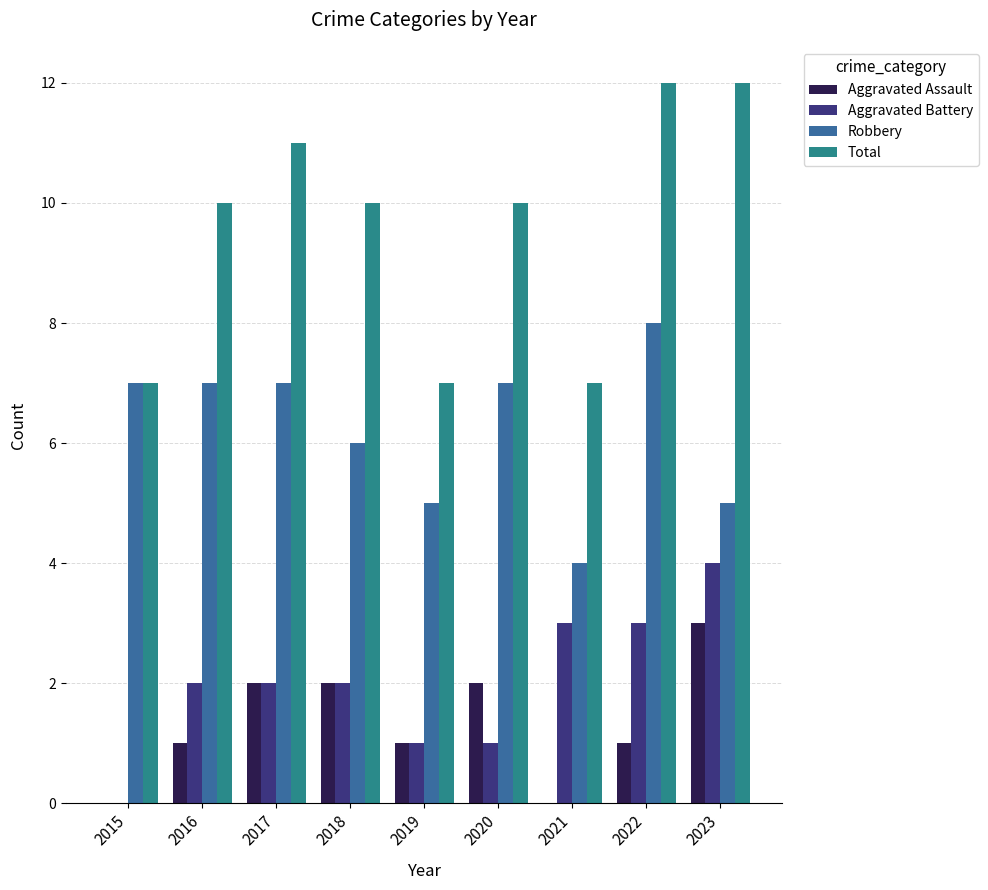

What is the total value across all series at 2018?

20